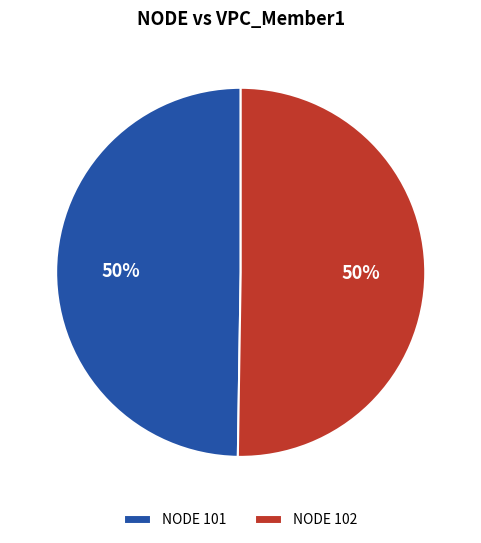

Combined, do NODE 101 and NODE 102 account for over 50%?

Yes